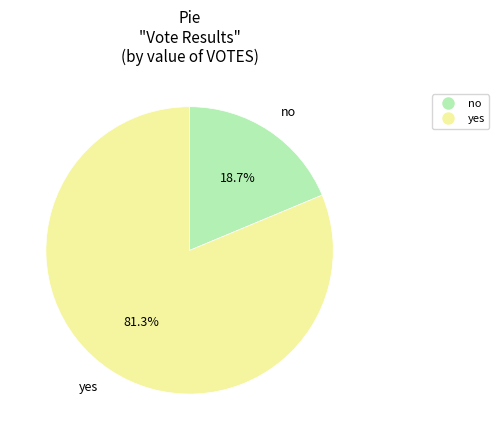

Which slice represents more than half of the pie?

yes